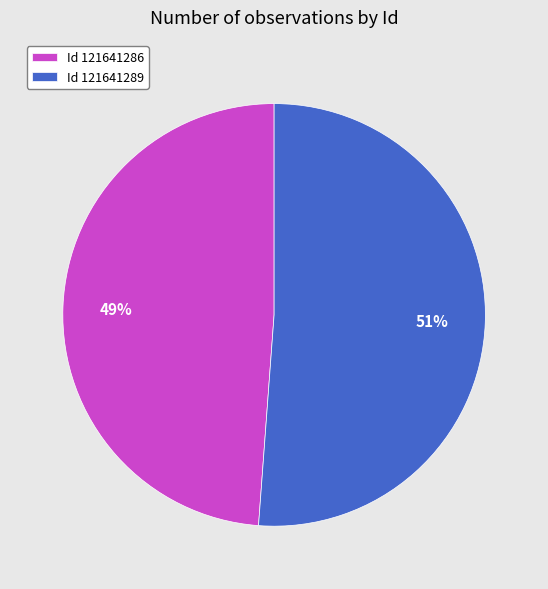

Is the sum of Id 121641286 and Id 121641289 greater than half?

Yes